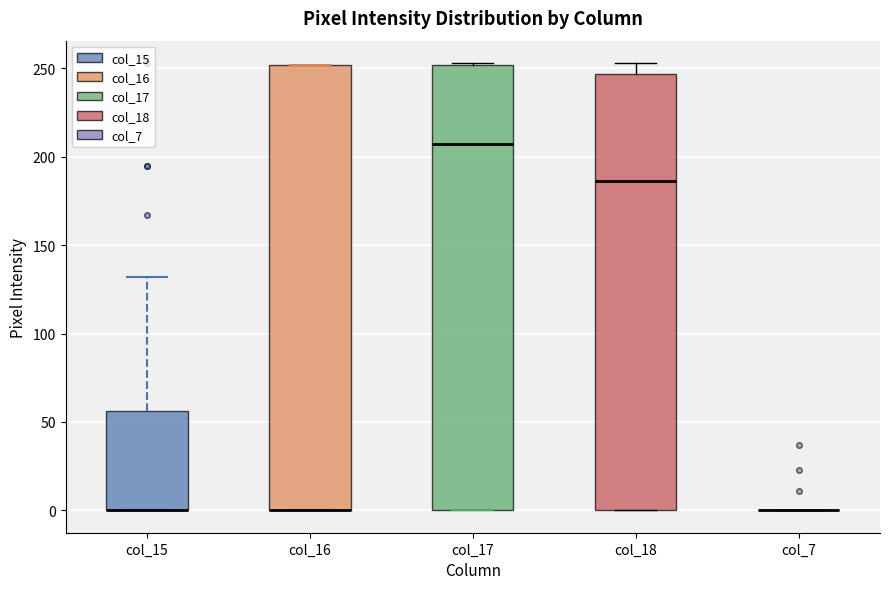

Reading left to right, read every box against the y-axis: the position of its median line, the range the box covers, and the ends of its whiskers. The values are not printed on the chart, so give them approximately, as read against the axis.

col_15: median 0 (drawn on the box's lower edge), box 0 to 55, whiskers 0 to 130
col_16: median 0 (drawn on the box's lower edge), box 0 to 250, whiskers 0 to 250
col_17: median 205, box 0 to 250, whiskers 0 to 255
col_18: median 185, box 0 to 245, whiskers 0 to 255
col_7: box collapsed to a line at 0, whiskers 0 to 0